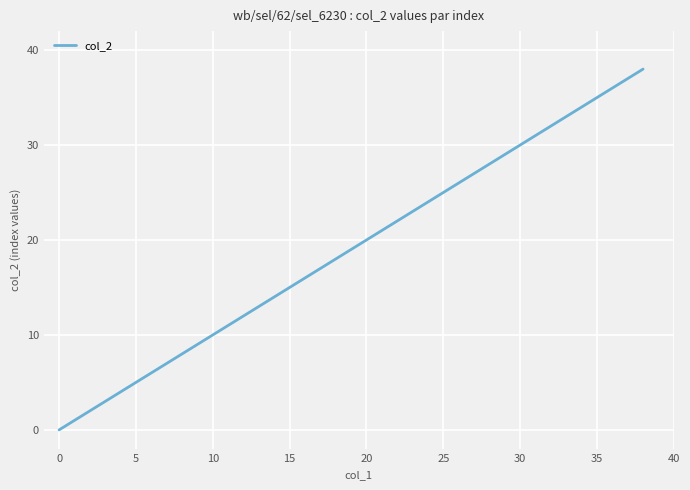

What is the greatest value displayed?

38